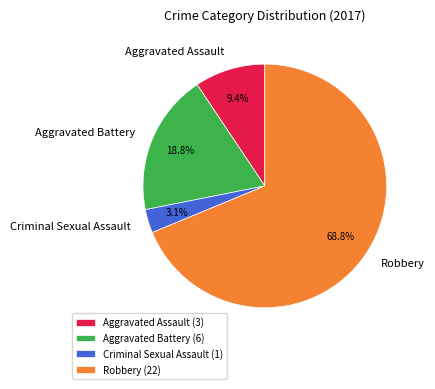

Is it true that Aggravated Battery is 25% of the pie?

False